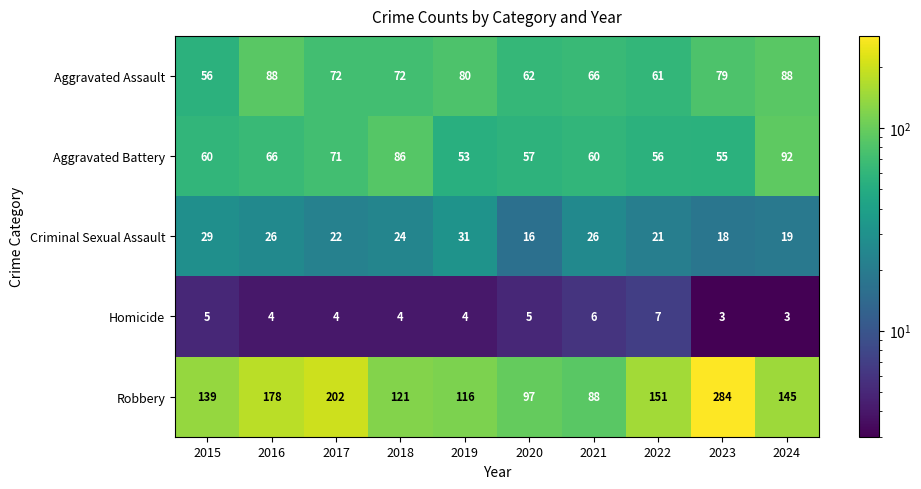

At which category is the sum across all series the highest?

2023